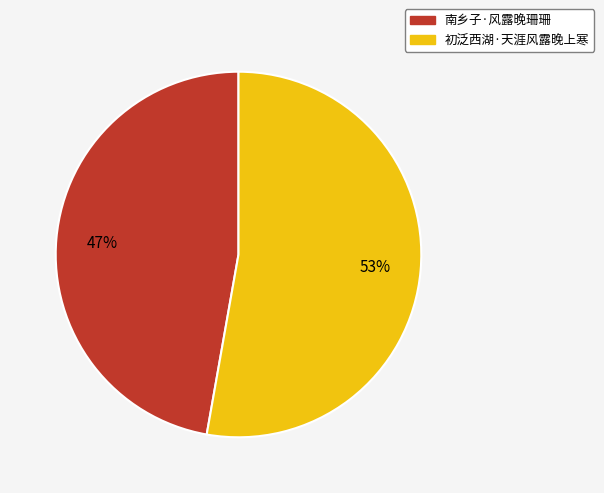

To the nearest percent, what percentage of the pie is 南乡子·风露晚珊珊?

47%